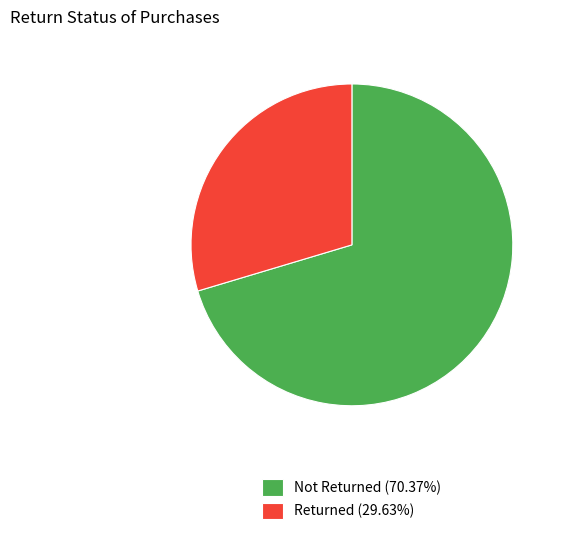

The Returned slice represents 30% of the pie. True or false?

True